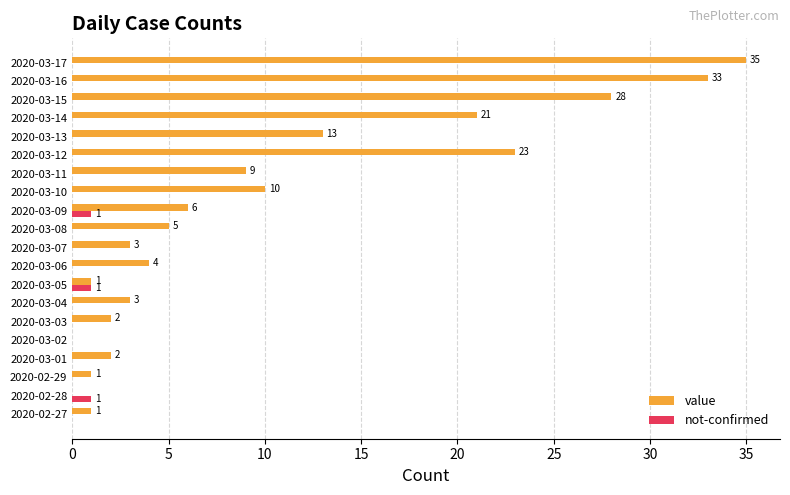

How many positive values does the value series have?

18